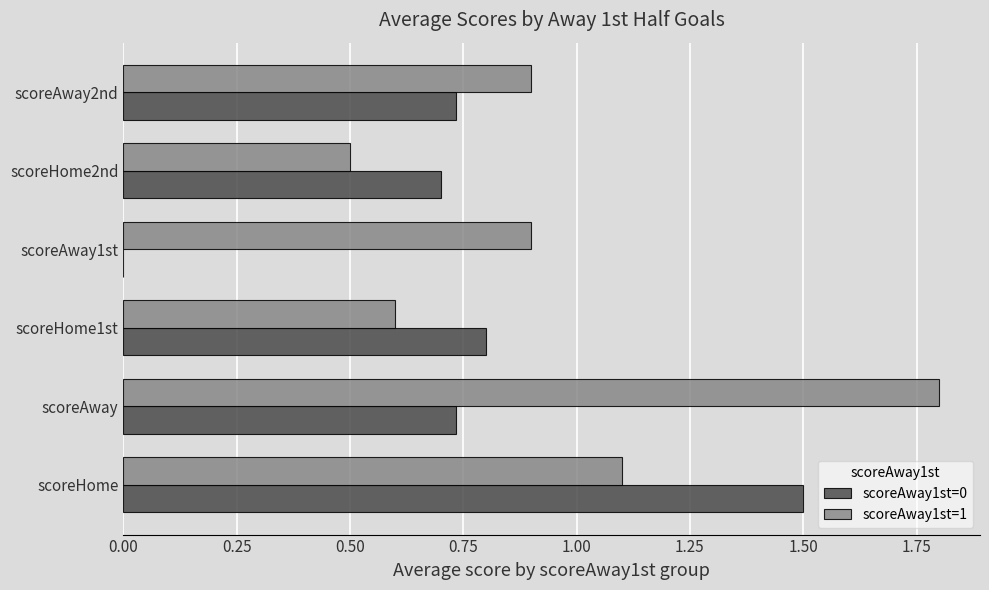

At which label is scoreAway1st=0 closest to 0?

scoreAway1st